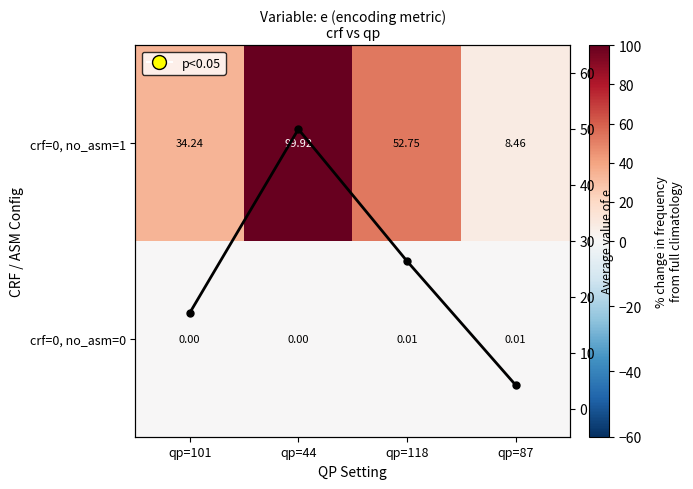

At which label is crf=0, no_asm=0 closest to 0?

qp=101